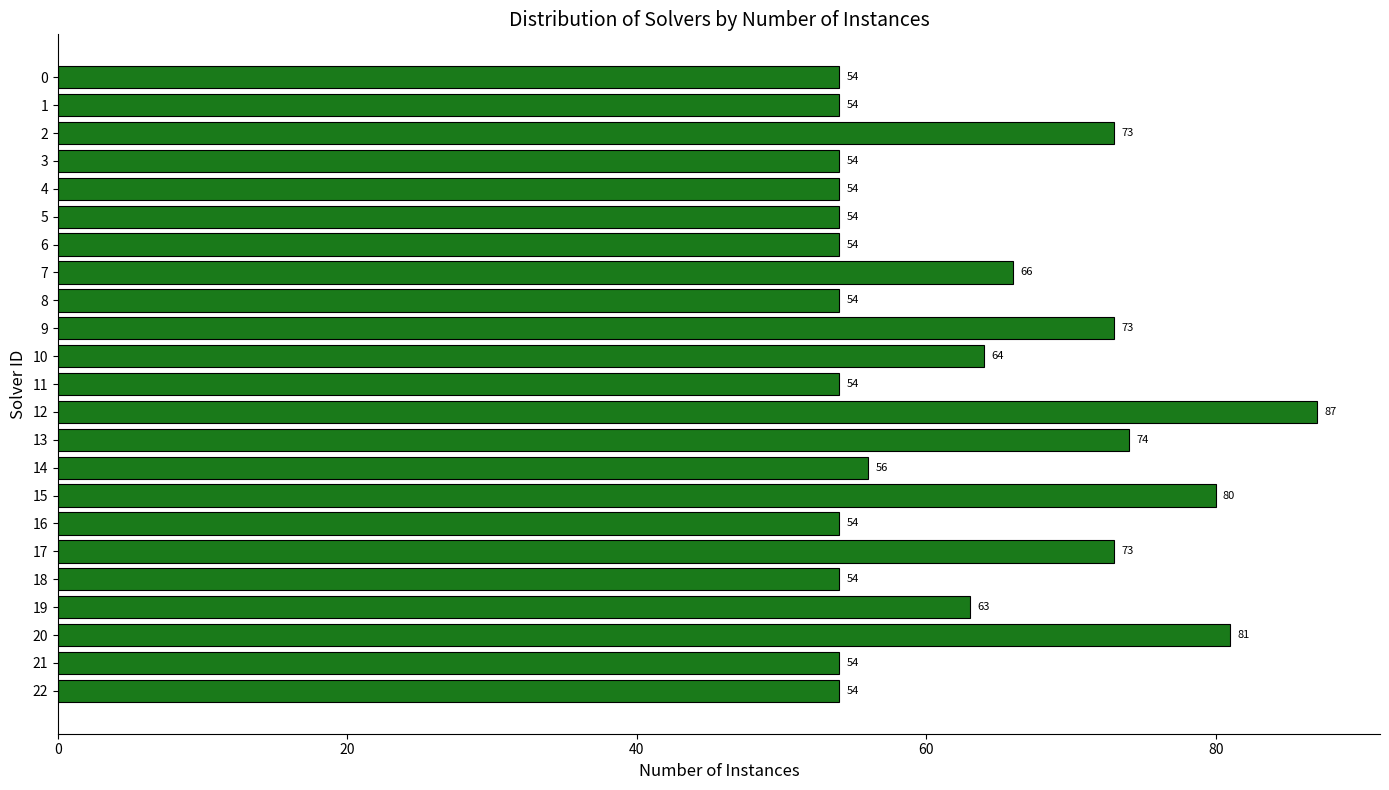

What is the maximum value shown in the chart?

87